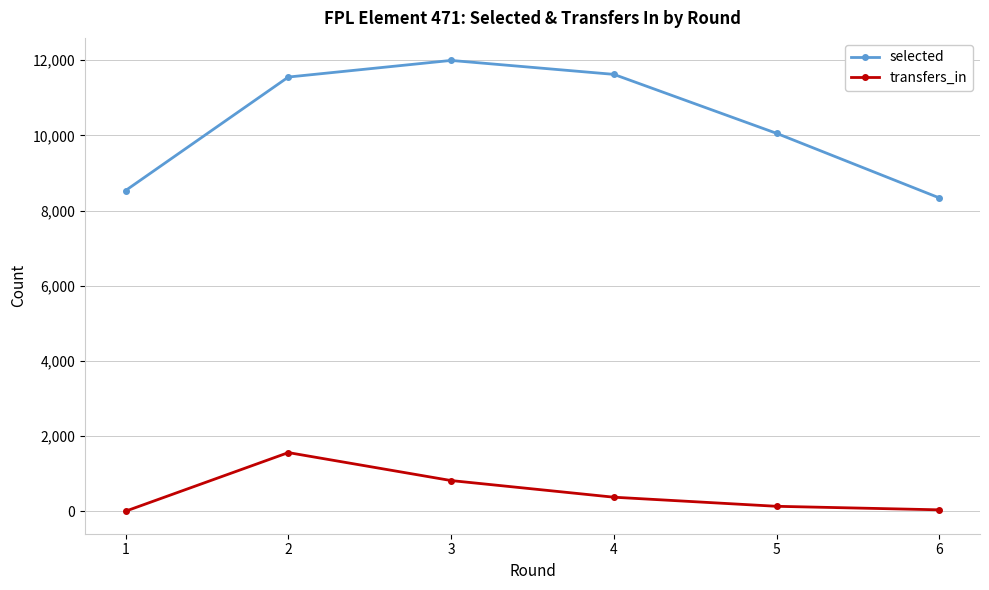

At which category is the sum across all series the highest?

2